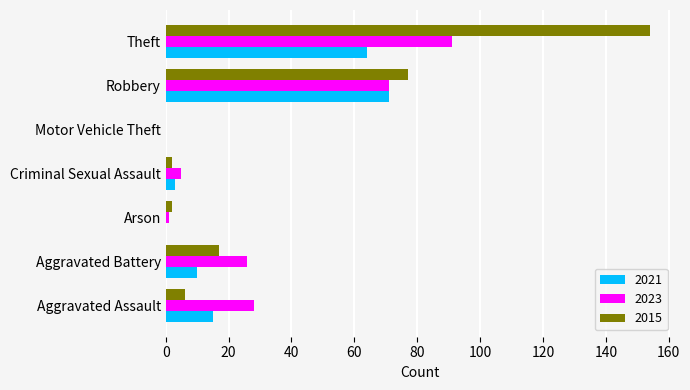

Which category has the highest value in the 2021 series?

Robbery